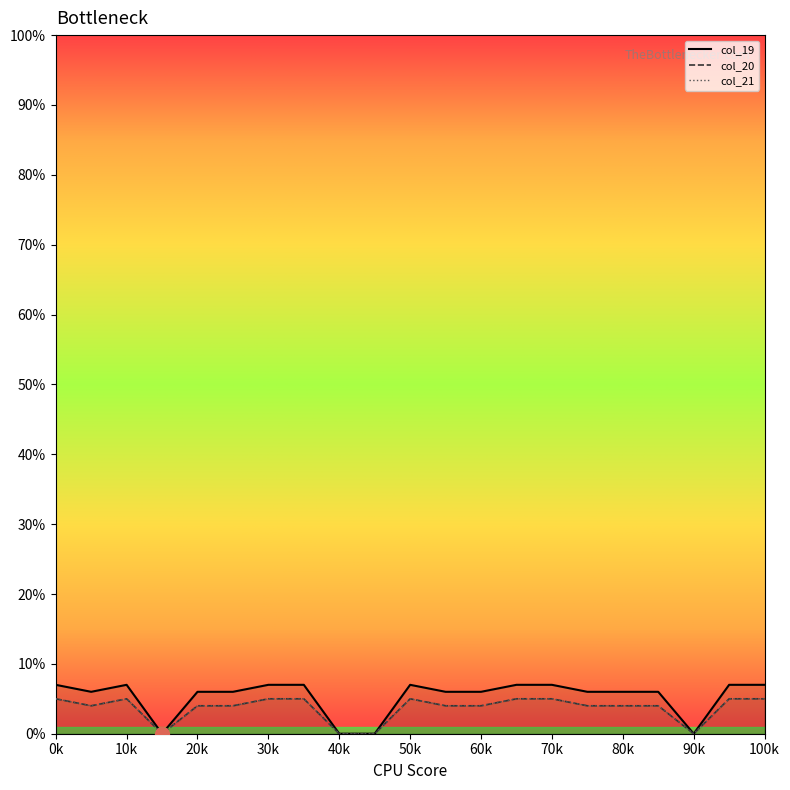

Count the col_20 values in the range 4 to 5.

17